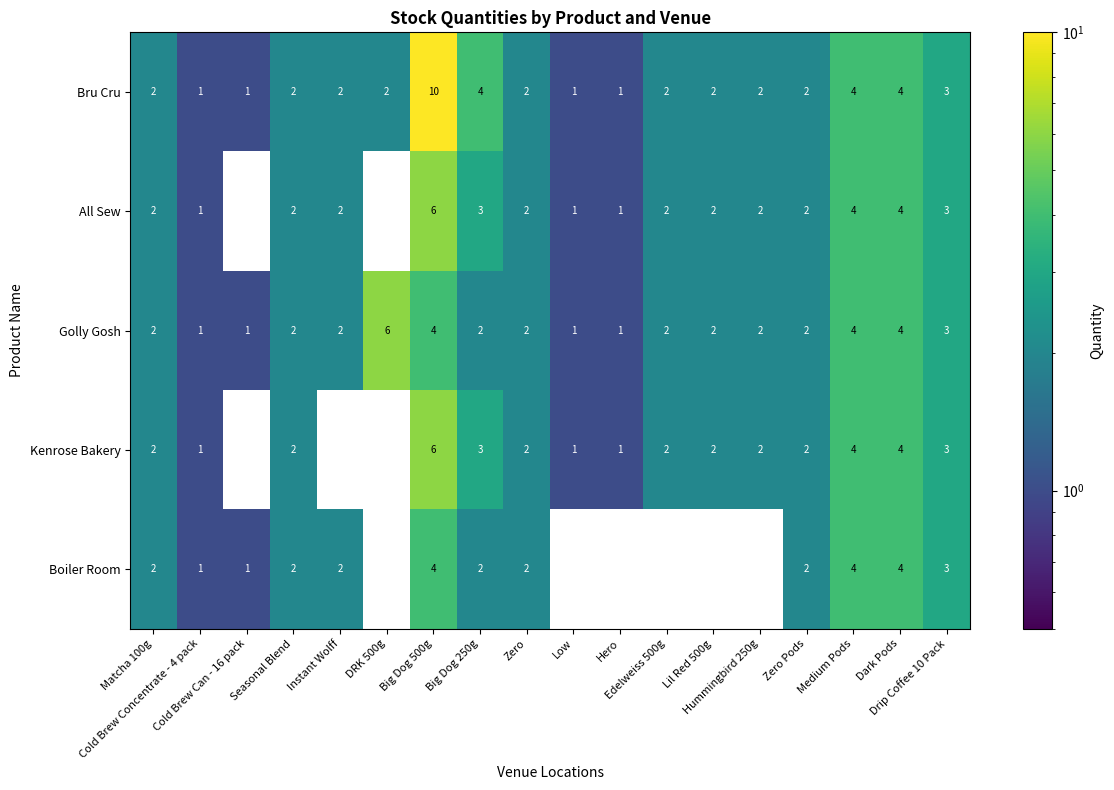

What is the difference between the maximum and minimum values in the Bru Cru series?

9